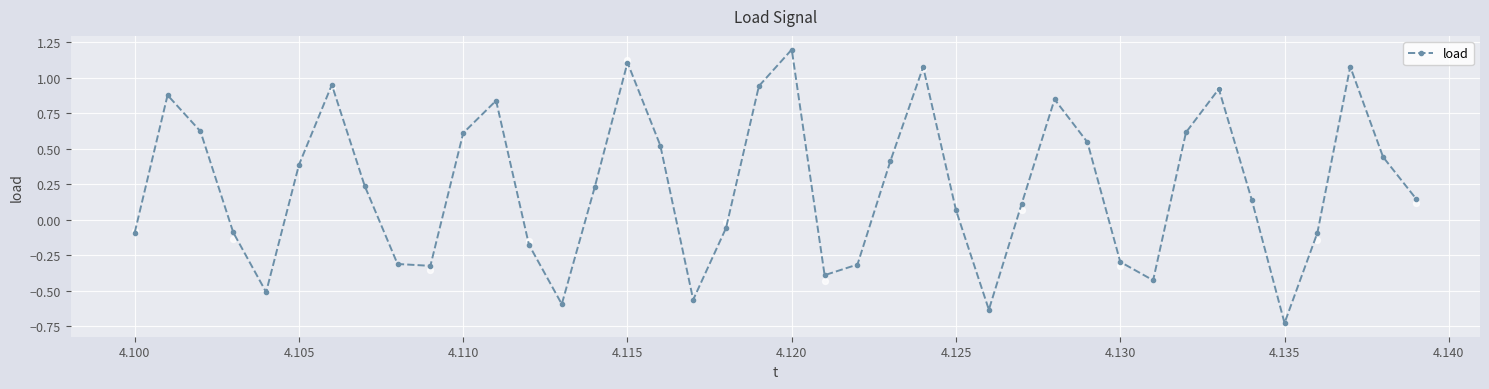

What is the maximum value for load?

1.2